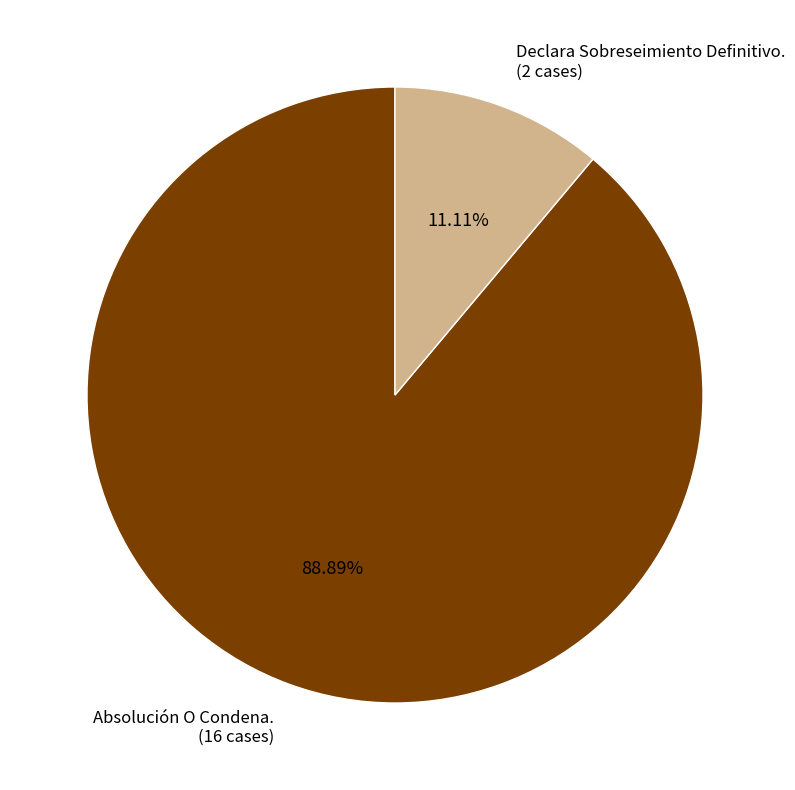

What is the total percentage of Declara Sobreseimiento Definitivo. and Absolución O Condena.?

100.0%